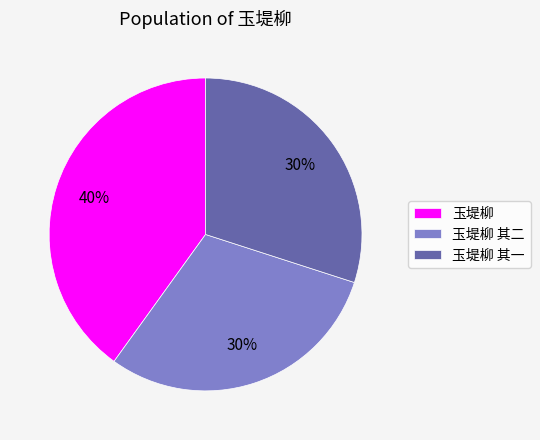

Which has a higher value, 玉堤柳 or 玉堤柳 其一?

玉堤柳